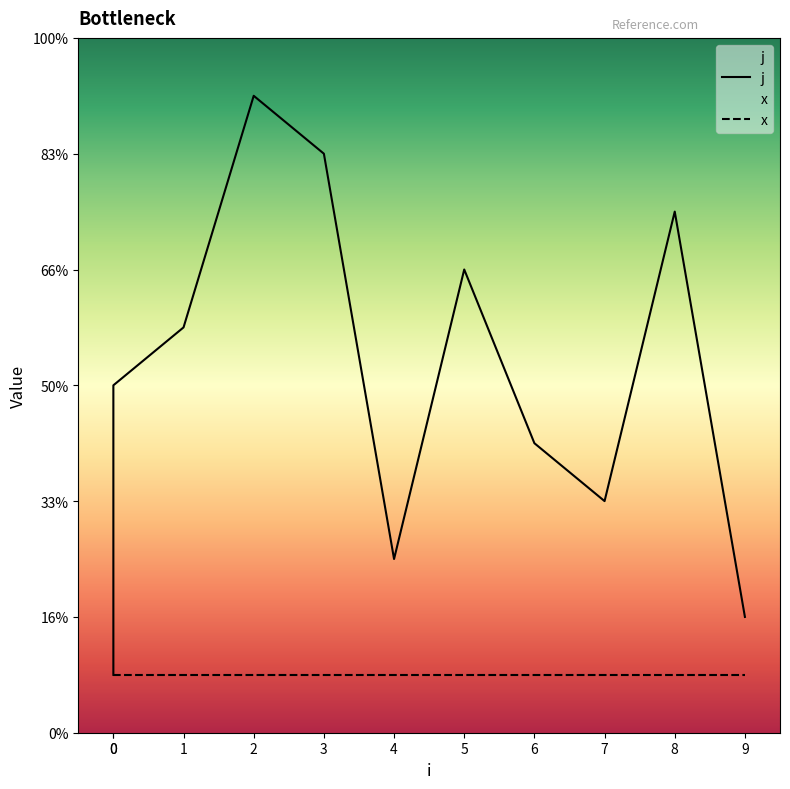

The chart shows a value of 2 at 6. True or false?

False